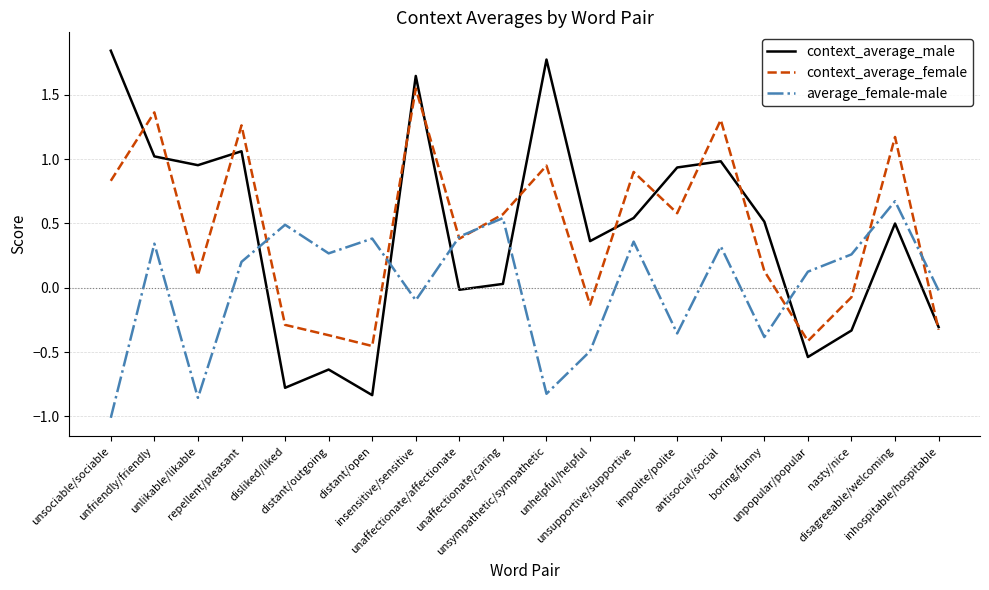

At which category does context_average_female reach its first local valley?

unlikable/likable